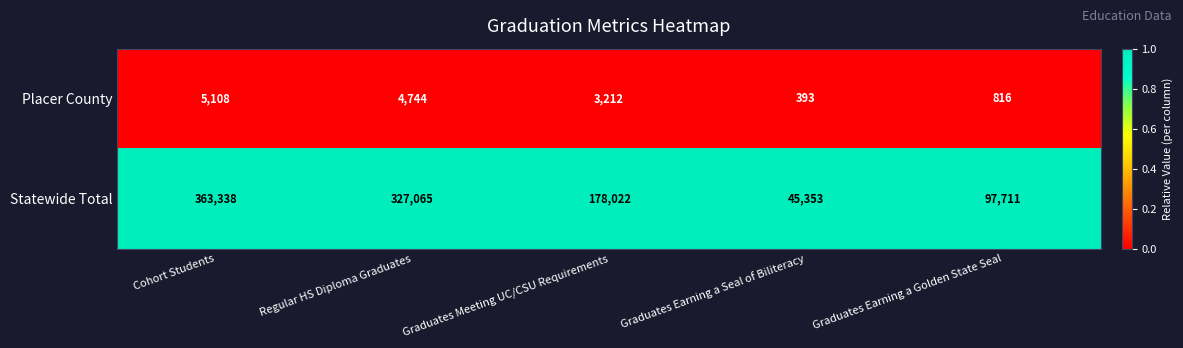

True or false: Statewide Total has a value of 92787 at Graduates Meeting UC/CSU Requirements.

False